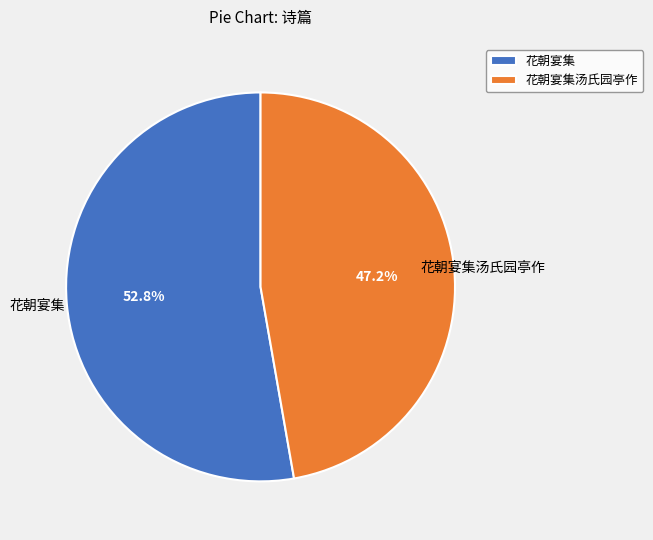

To the nearest percent, what portion does 花朝宴集 represent?

53%